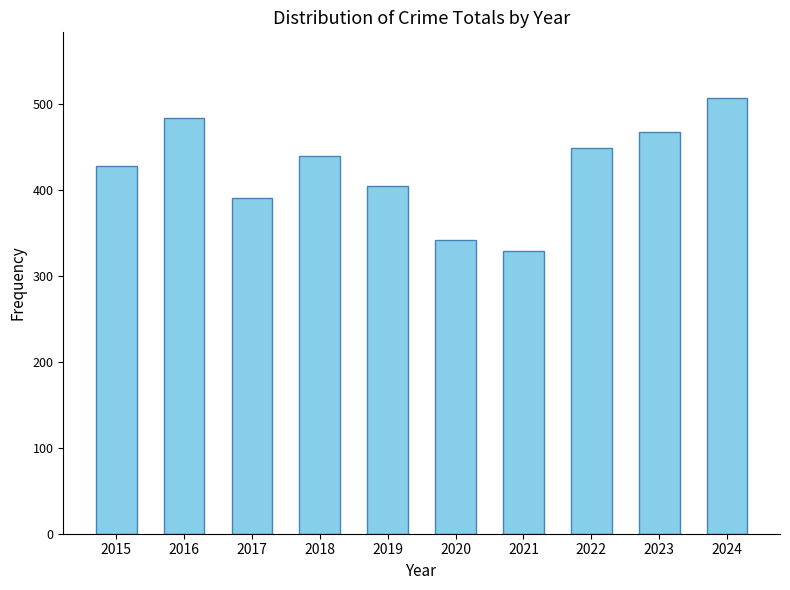

At which category does the chart reach its peak across all series?

2024